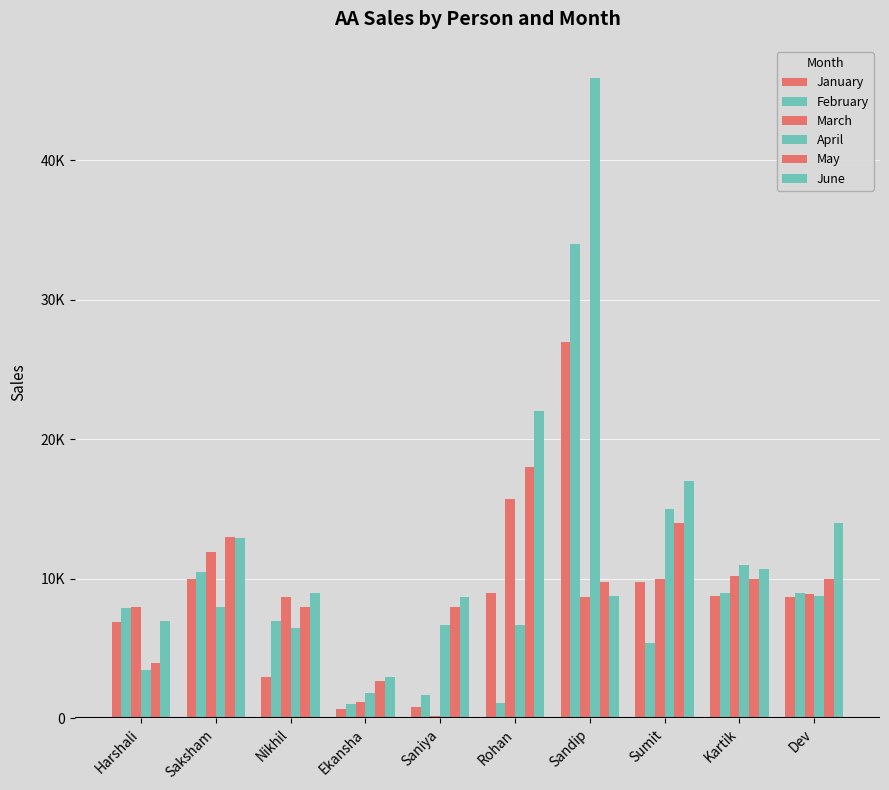

Which series changed the most between Harshali and Saksham?

May